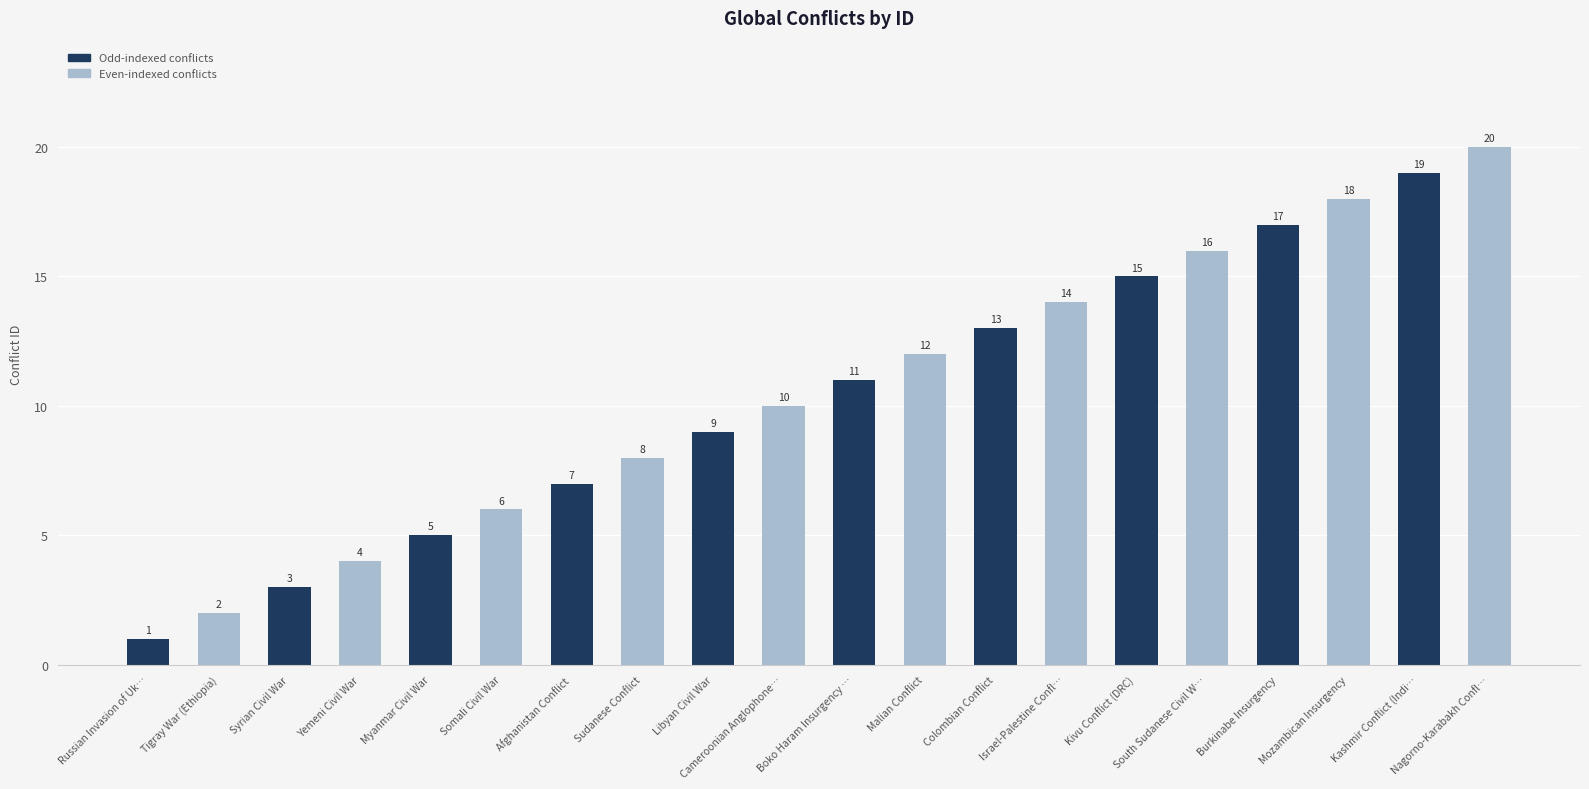

Approximately how many times larger is the value at South Sudanese Civil W… compared to Libyan Civil War?

1.8